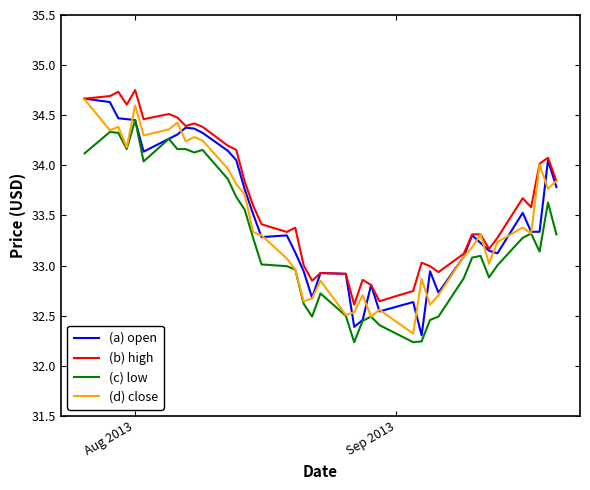

True or false: (c) low and (b) high cross at least once.

False